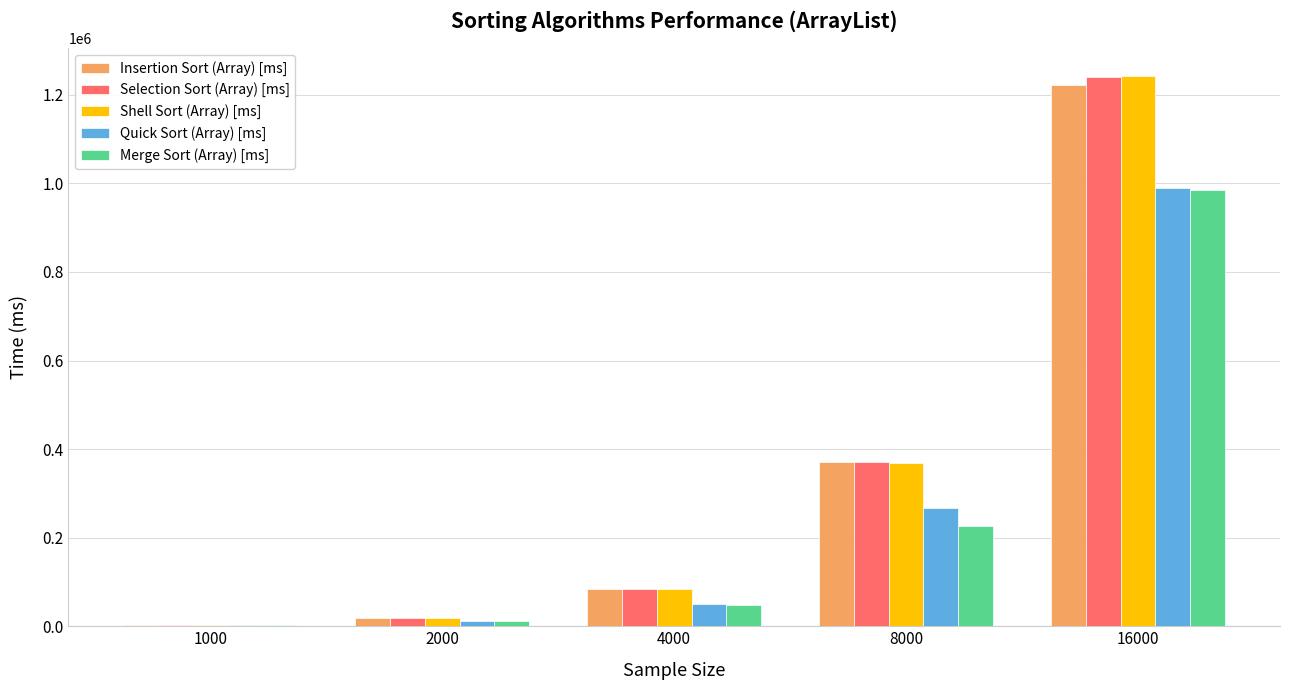

What are all the series names shown in the legend?

Insertion Sort (Array) [ms], Selection Sort (Array) [ms], Shell Sort (Array) [ms], Quick Sort (Array) [ms], Merge Sort (Array) [ms]